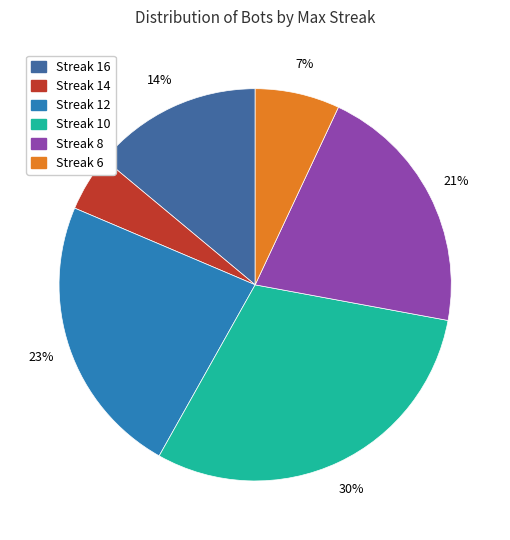

To the nearest percent, what is the average slice percentage?

17%